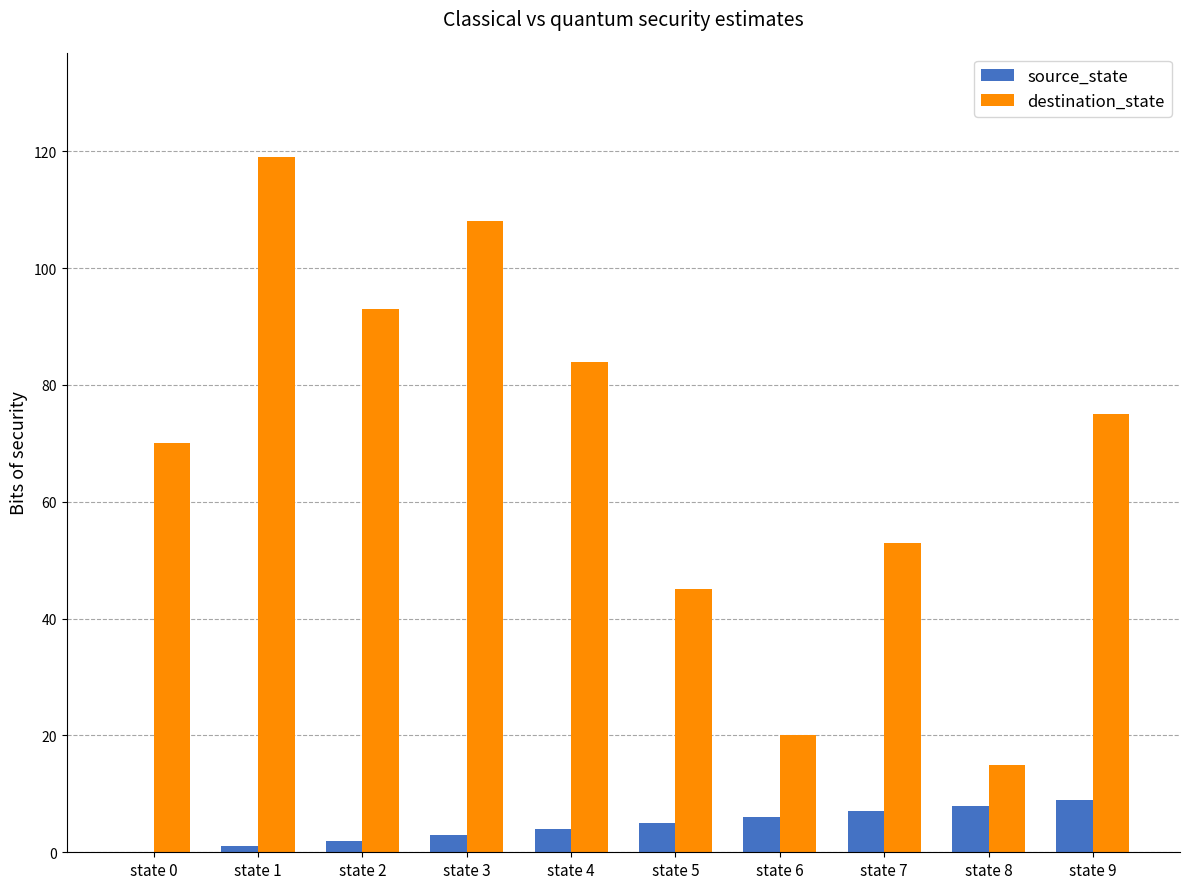

Which series has the largest total across all categories?

destination_state